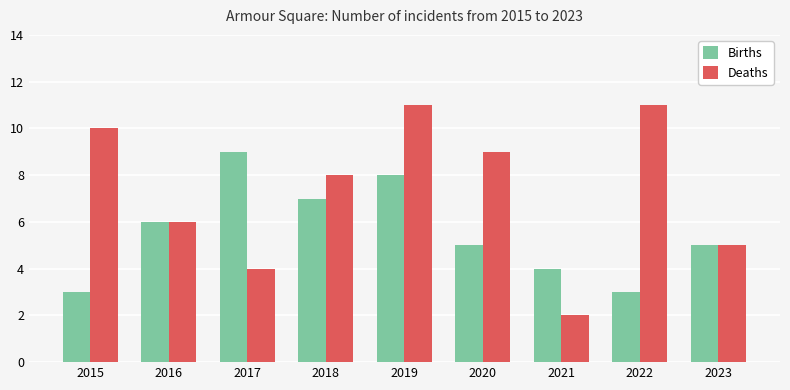

Which series has the widest spread of values?

Deaths